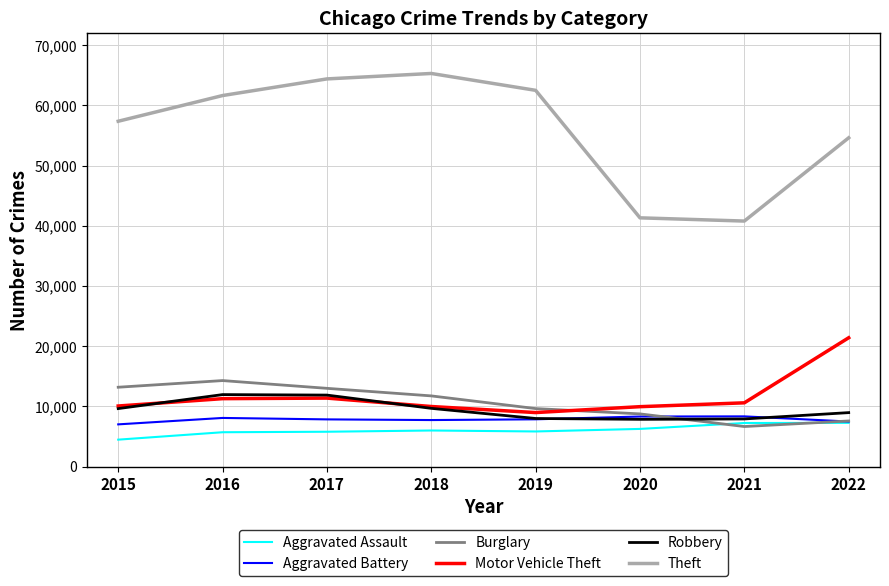

Which series has the largest range (max minus min)?

Theft